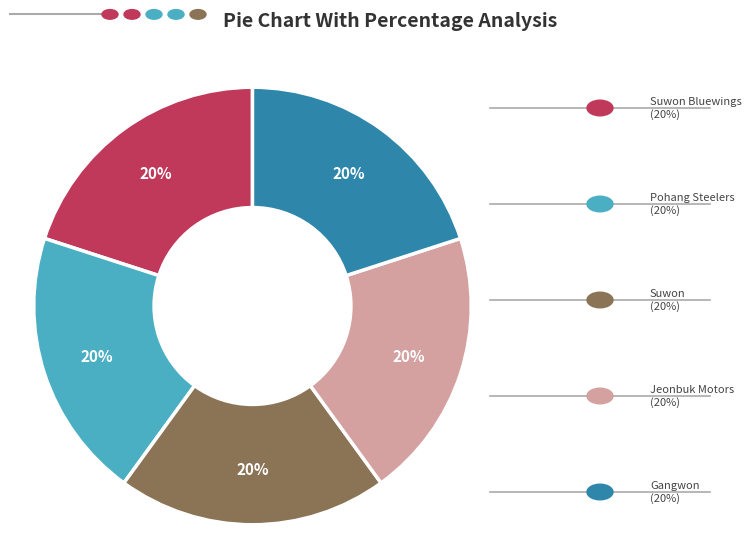

Is there a majority slice in this chart?

No